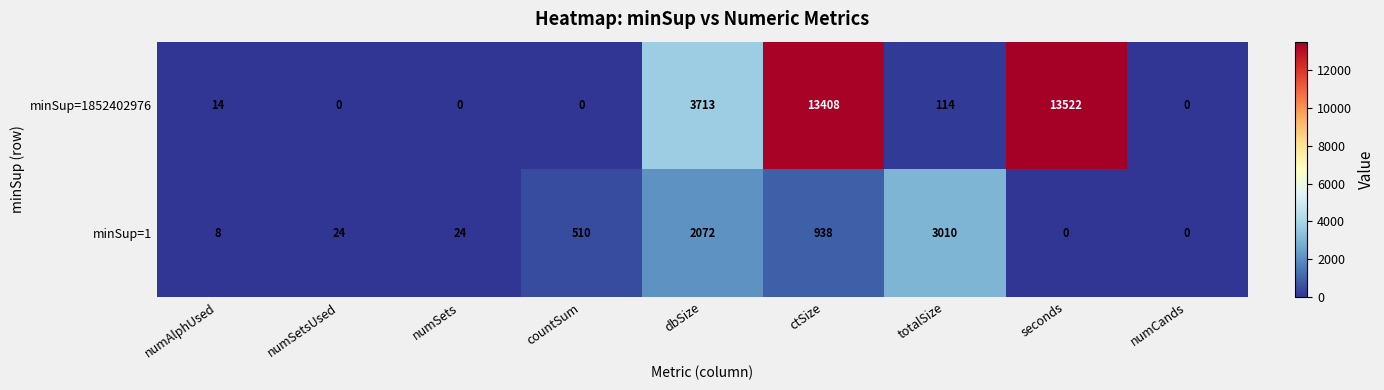

Reading right to left, extract all data points from this chart.

minSup=1852402976: numCands=0	seconds=13522	totalSize=114	ctSize=13408	dbSize=3713	countSum=0	numSets=0	numSetsUsed=0	numAlphUsed=14
minSup=1: numCands=0	seconds=0	totalSize=3010	ctSize=938	dbSize=2072	countSum=510	numSets=24	numSetsUsed=24	numAlphUsed=8